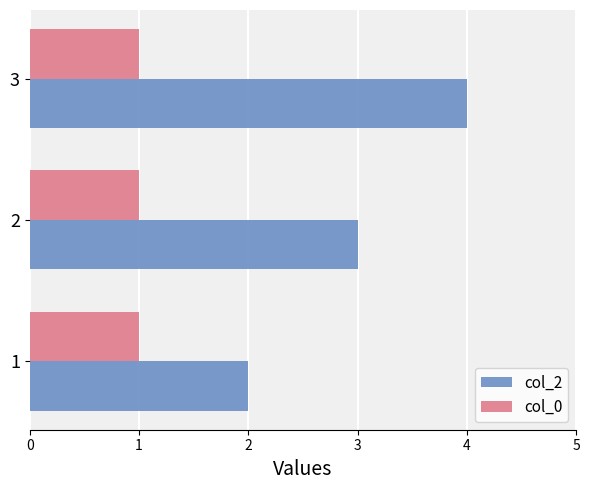

At which category is the sum across all series the highest?

3